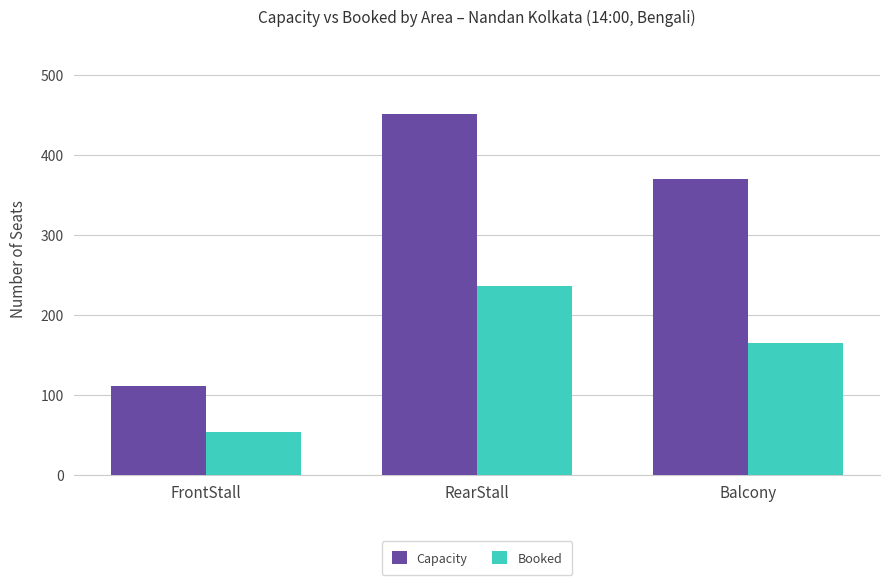

At how many categories does at least one series exceed 300?

2